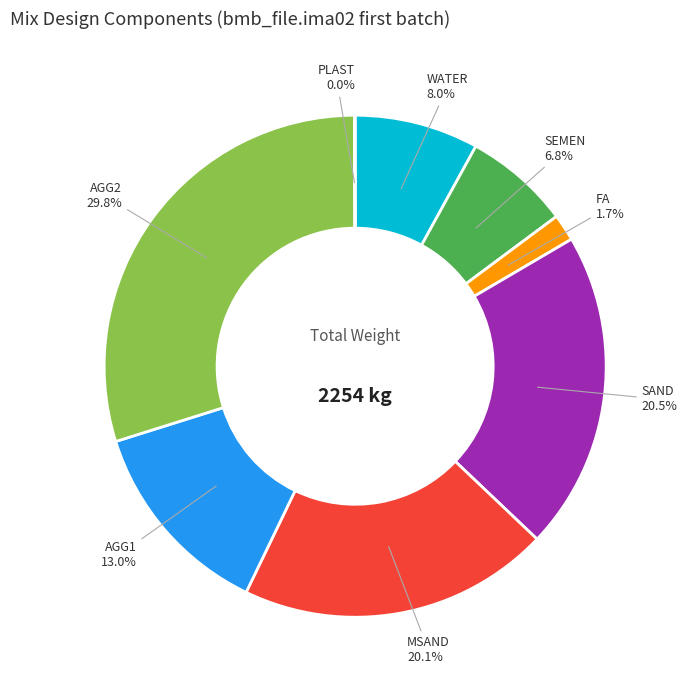

Does FA represent more than half of the total?

No